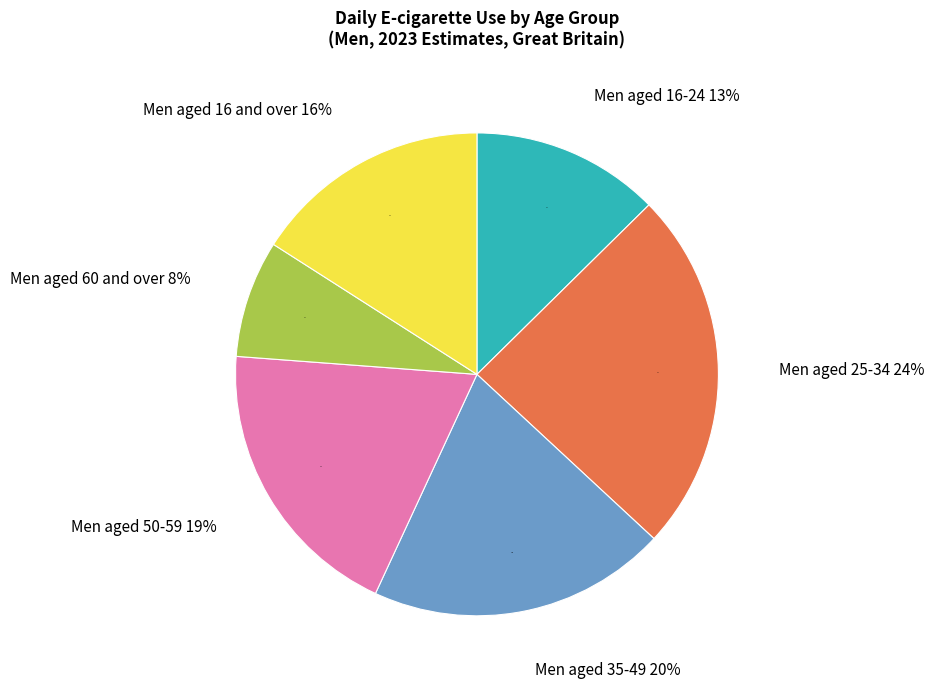

To the nearest percent, what portion does Men aged 50-59 represent?

19%